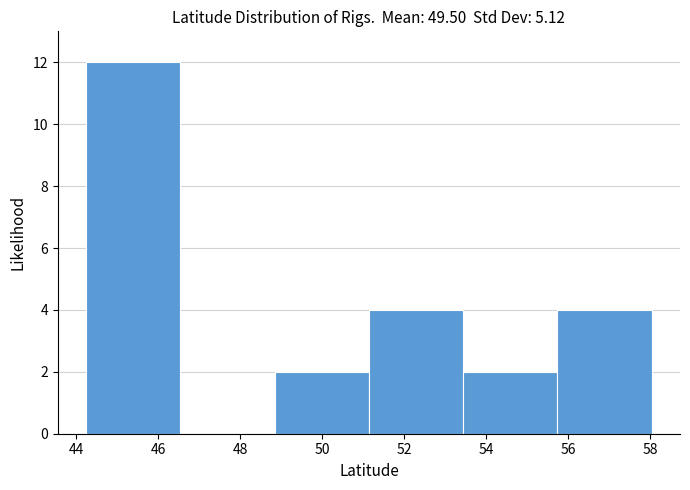

Reading left to right, list every bar in this chart as the range it spans on the x-axis followed by its height. Neither the bar edges nor the heights are printed on the chart, so give them approximately, as read against the axes.

44.2 to 46.6: 12
46.6 to 48.8: 0
48.8 to 51.2: 2
51.2 to 53.4: 4
53.4 to 55.8: 2
55.8 to 58.0: 4